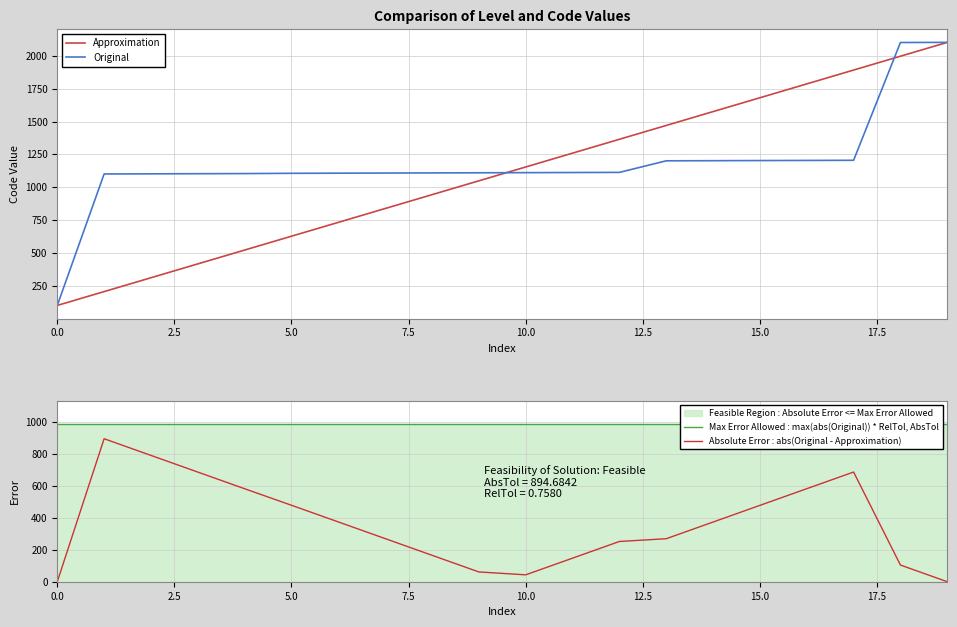

How many data points does each series have?

20